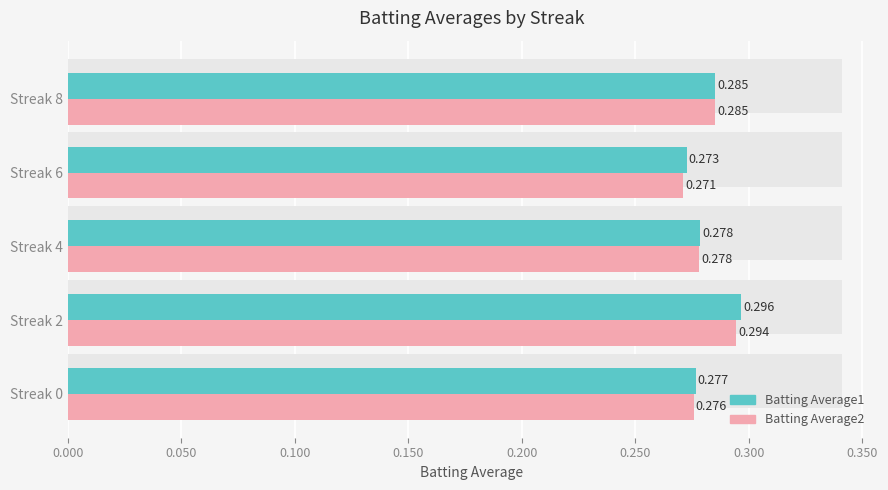

Which category has the lowest value in the Batting Average2 series?

0.150